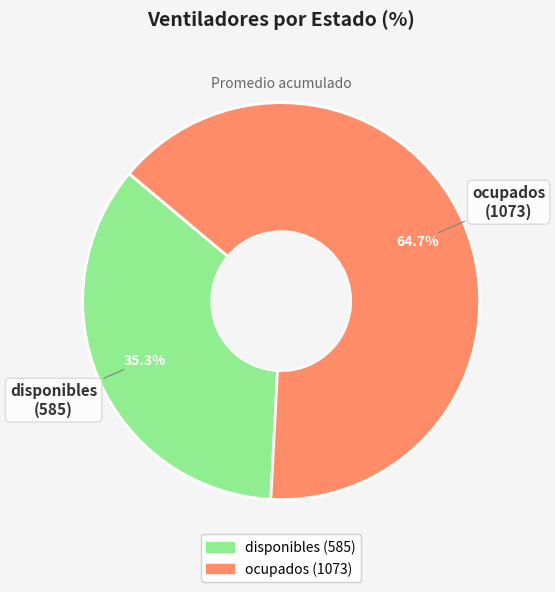

How many segments does this pie chart have?

2